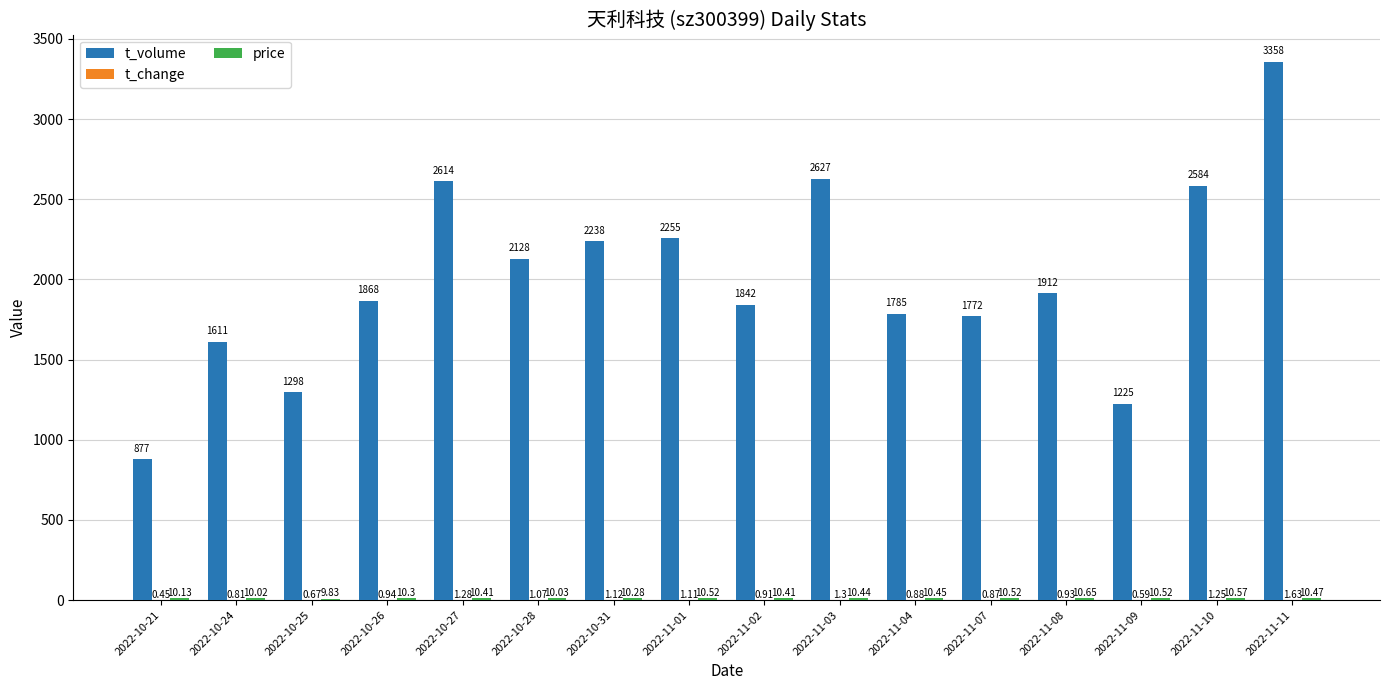

Between 2022-10-25 and 2022-11-10, which series saw the biggest shift?

t_volume